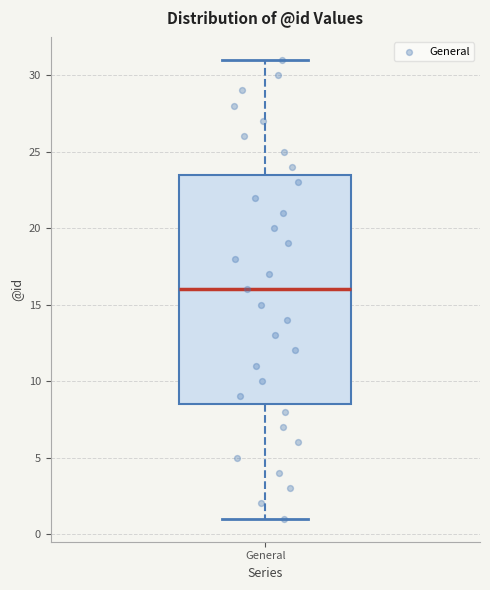

Where is the upper edge of the box for General on the y-axis? The values are not printed on the chart, so give them approximately, as read against the axis.

23.5